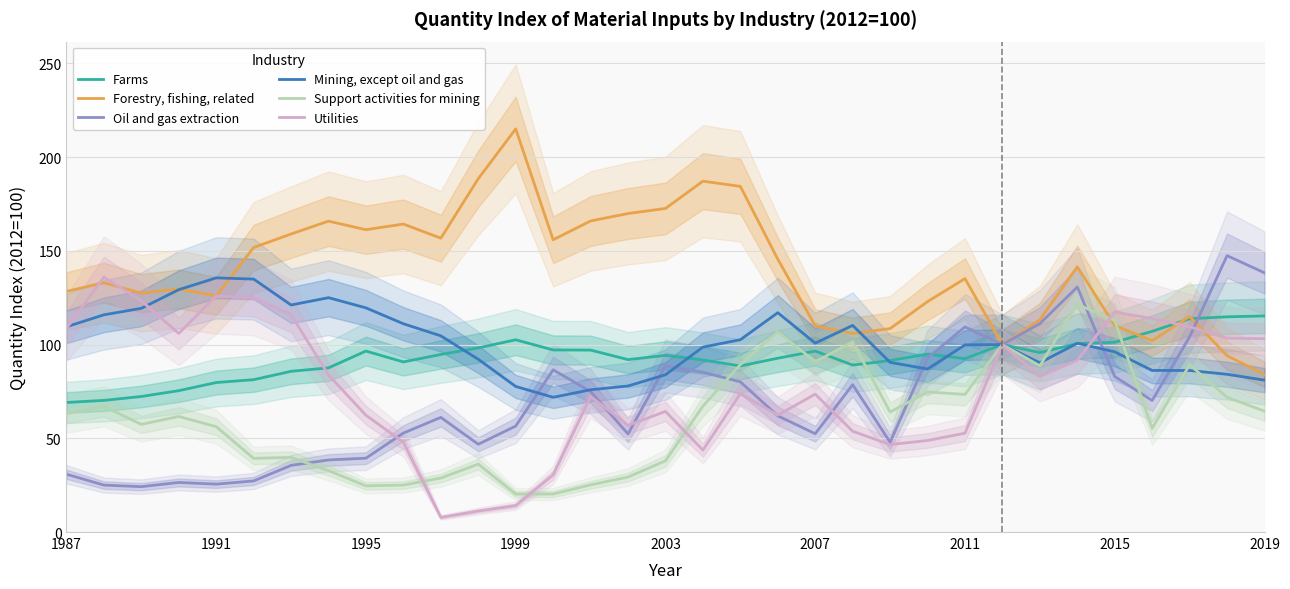

True or false: Forestry, fishing, related has a value of 215.0 at 1999.

True